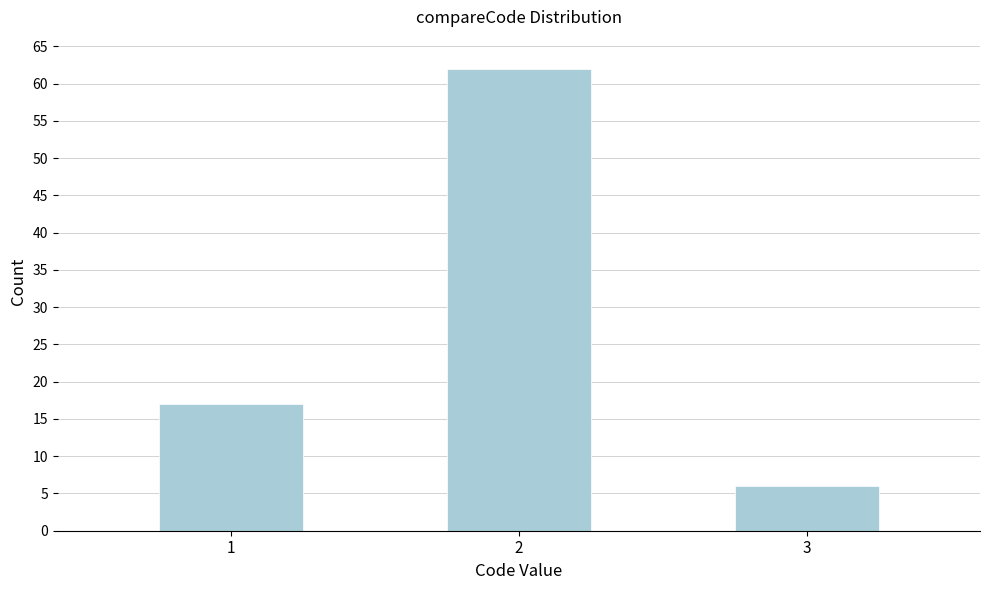

Reading left to right, list all the values displayed in this chart.

17	62	6